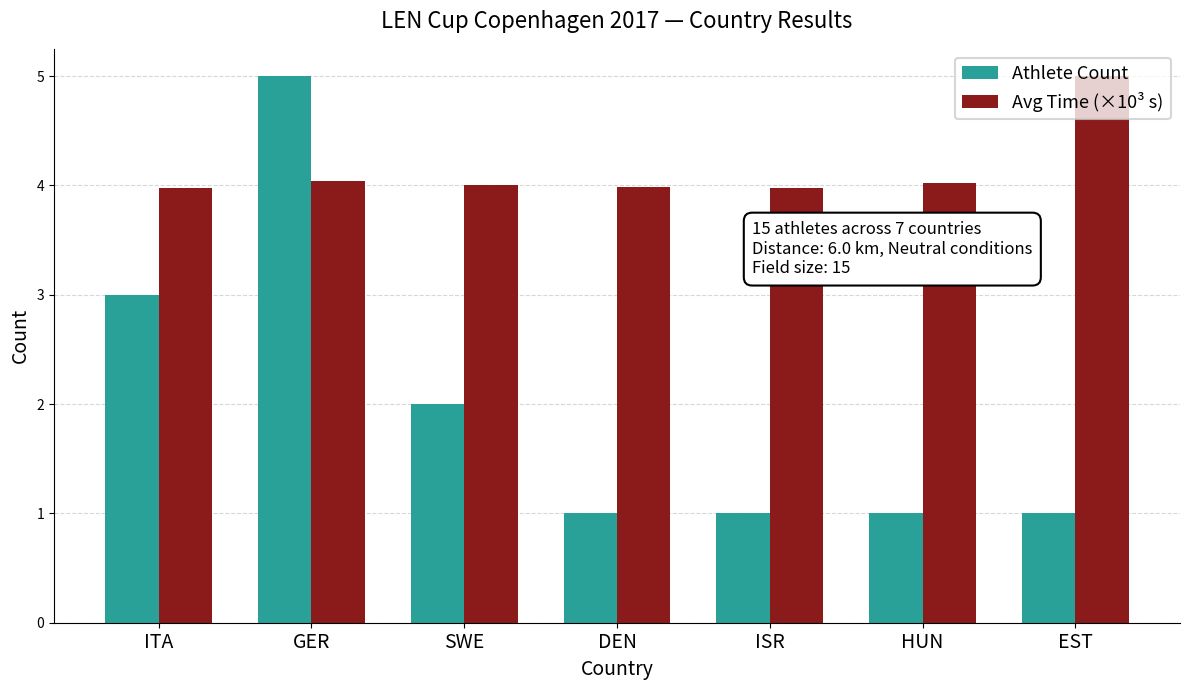

Is the value of Avg Time (×10³ s) at DEN greater than the value of Athlete Count at ITA?

Yes